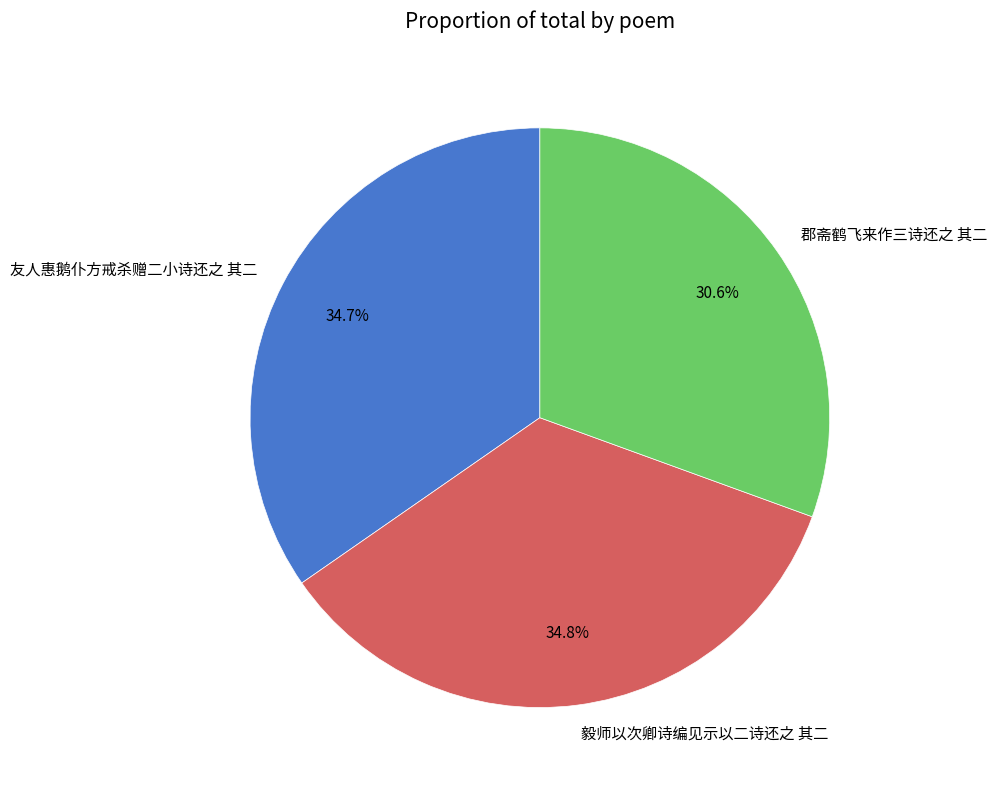

Is it true that 友人惠鹅仆方戒杀赠二小诗还之 其二 is 35% of the pie?

True